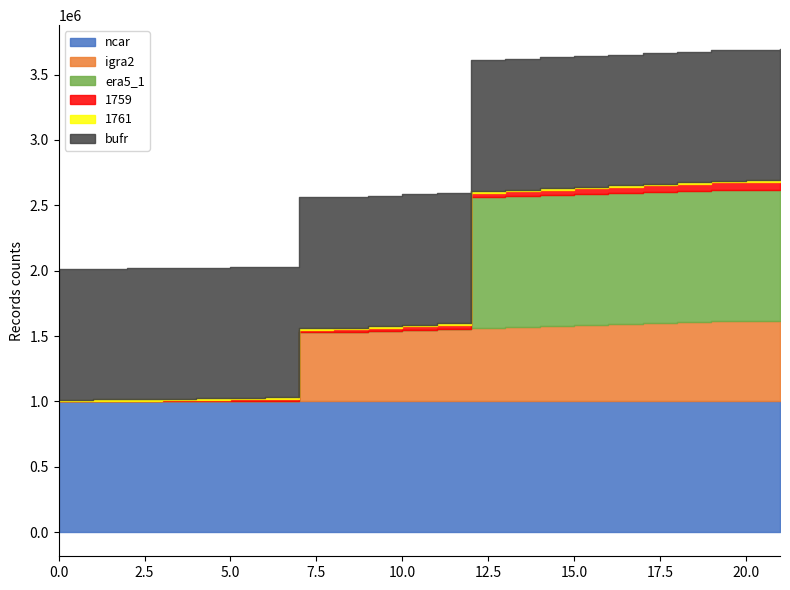

How many distinct data groups are displayed?

6